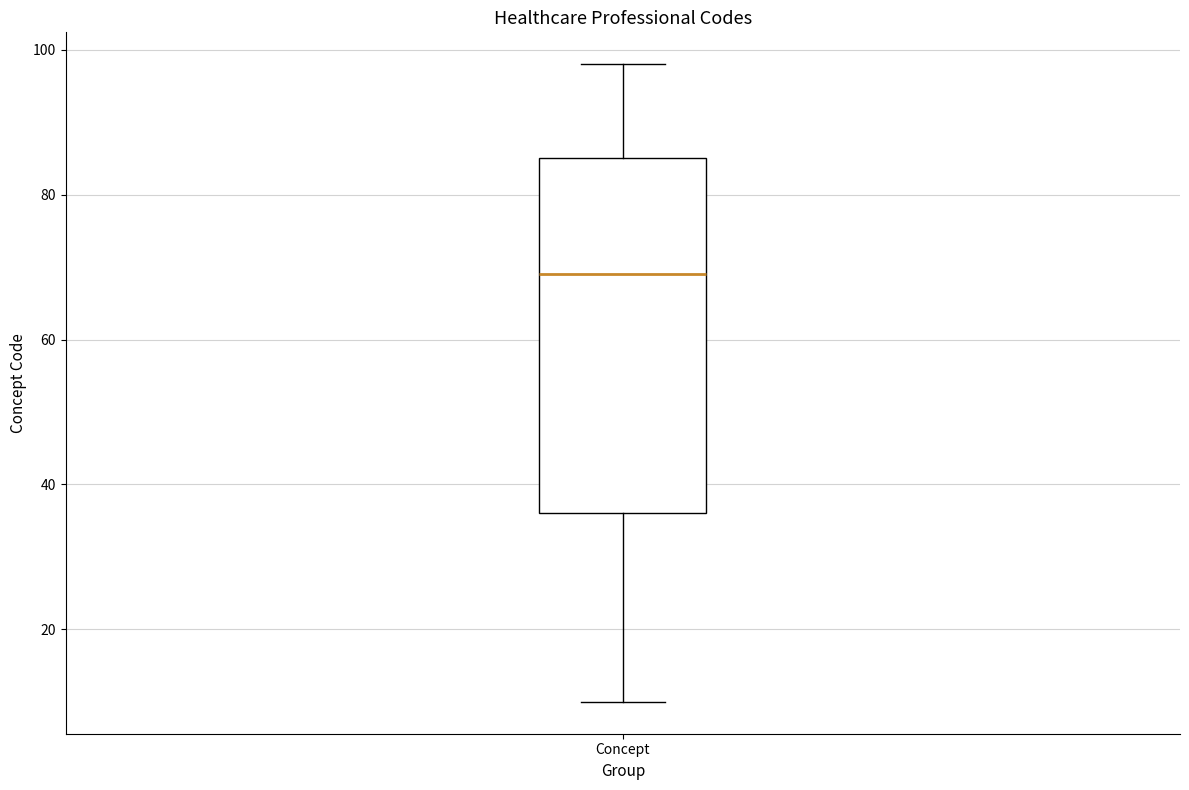

Transcribe this box plot: give where the median line is, the range the box spans, and where the two whiskers end, as read against the y-axis. The values are not printed on the chart, so give them approximately, as read against the axis.

median 70, box 36 to 86, whiskers 10 to 98